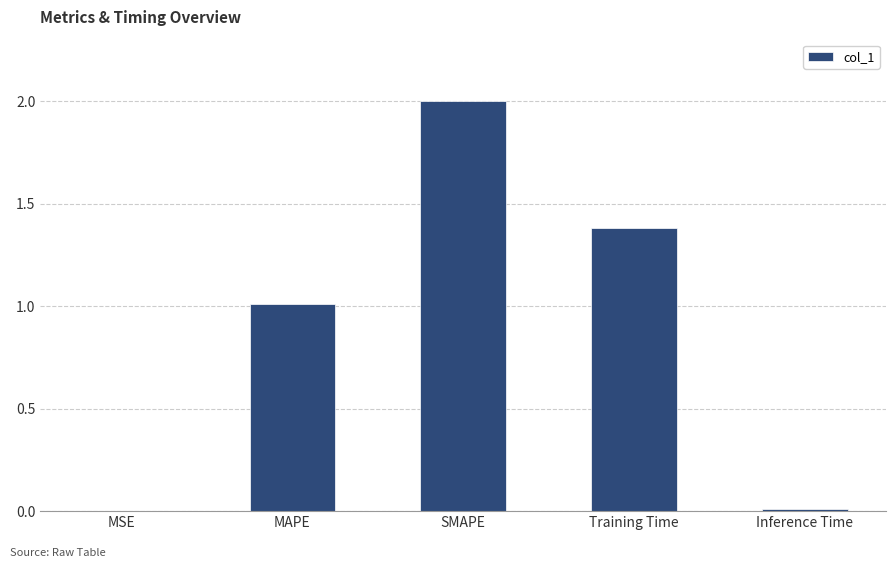

Count the number of values greater than 1.

3